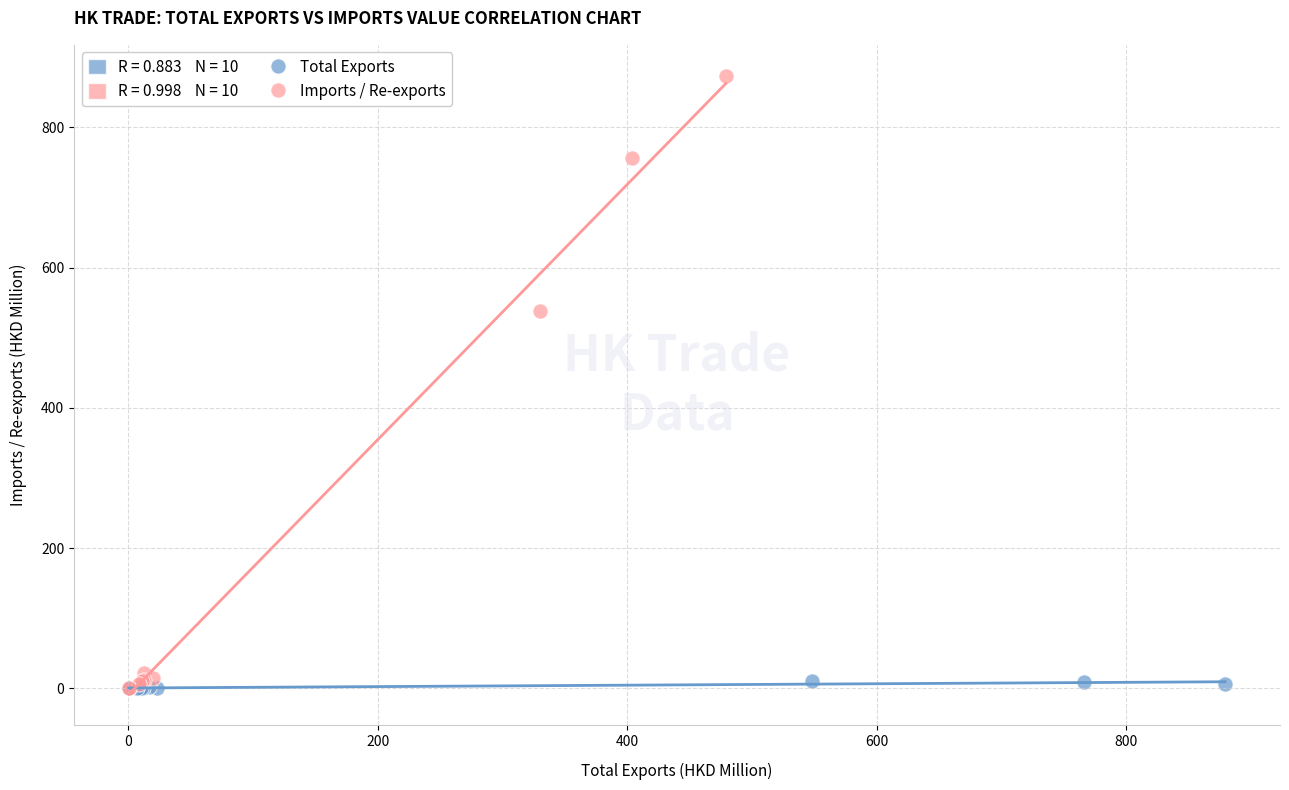

Which series has the widest spread of Y values?

Imports / Re-exports